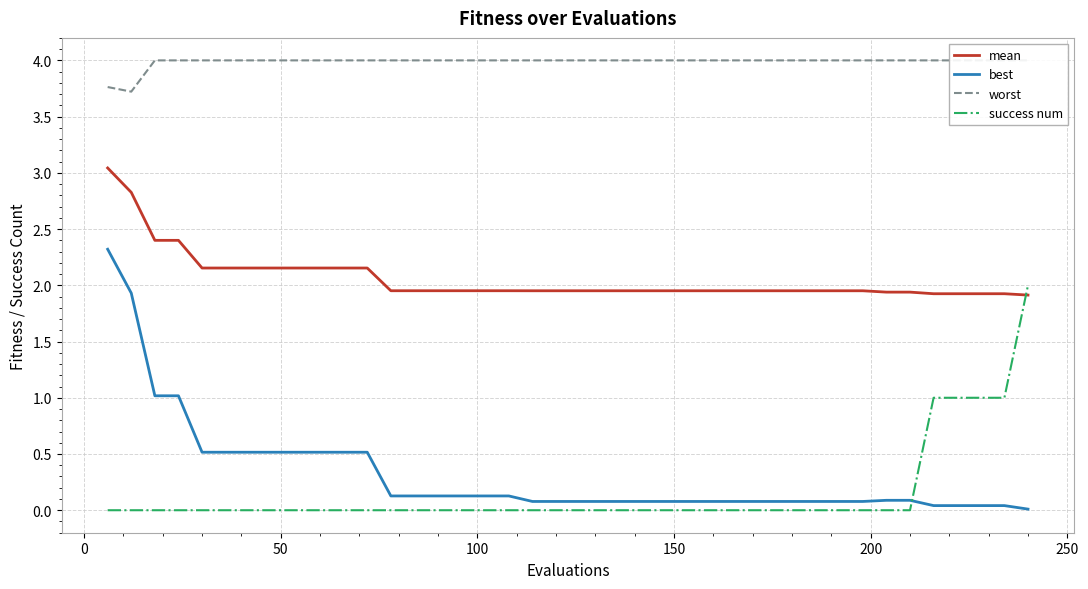

True or false: mean and best intersect in this chart.

False